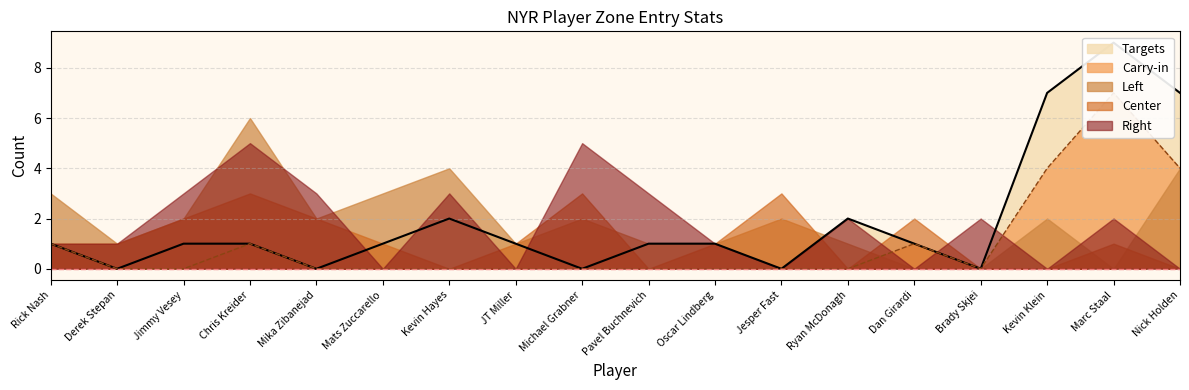

What is the total value across all series at Chris Kreider?

16